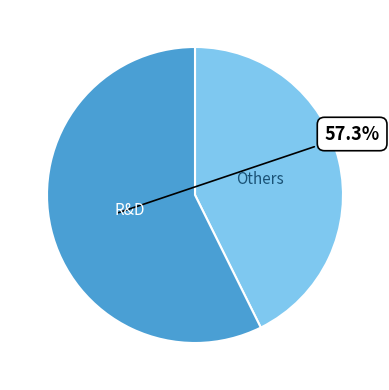

Rank the categories by value from lowest to highest.

Others, R&D